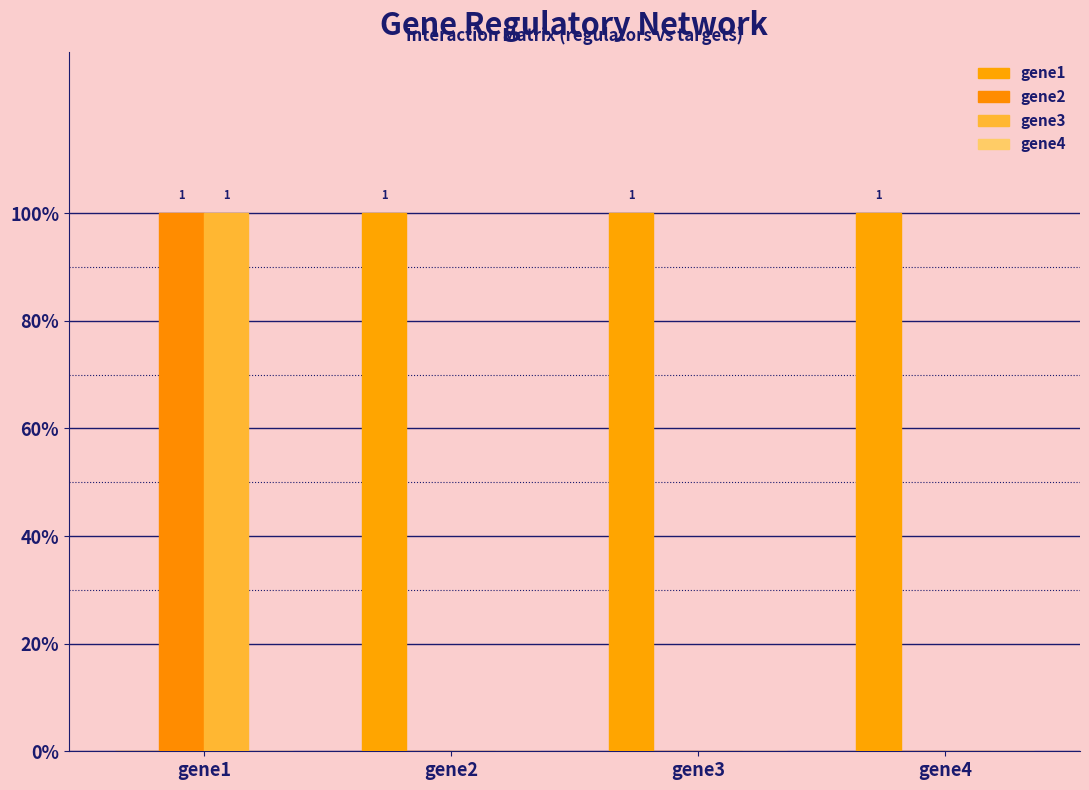

Which series has the largest total across all categories?

gene1